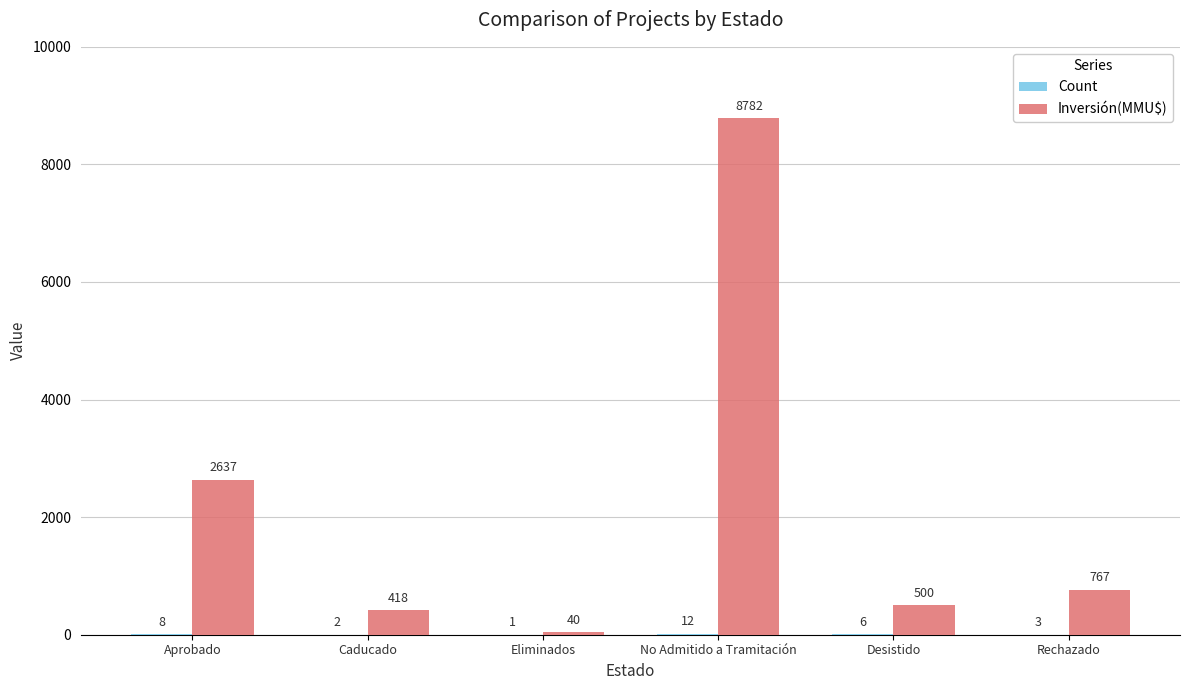

Where is Inversión(MMU$) nearest to the value 4411?

Aprobado